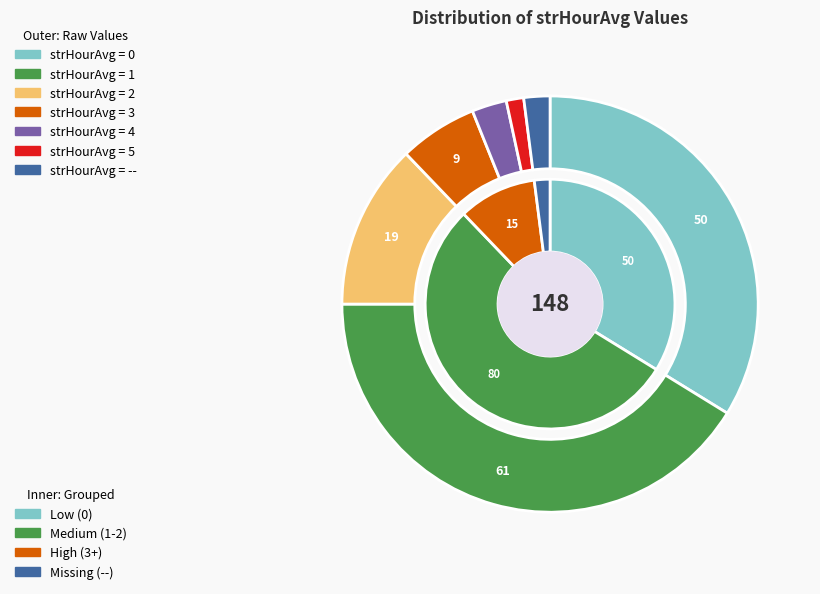

Count the number of slices in the pie.

7